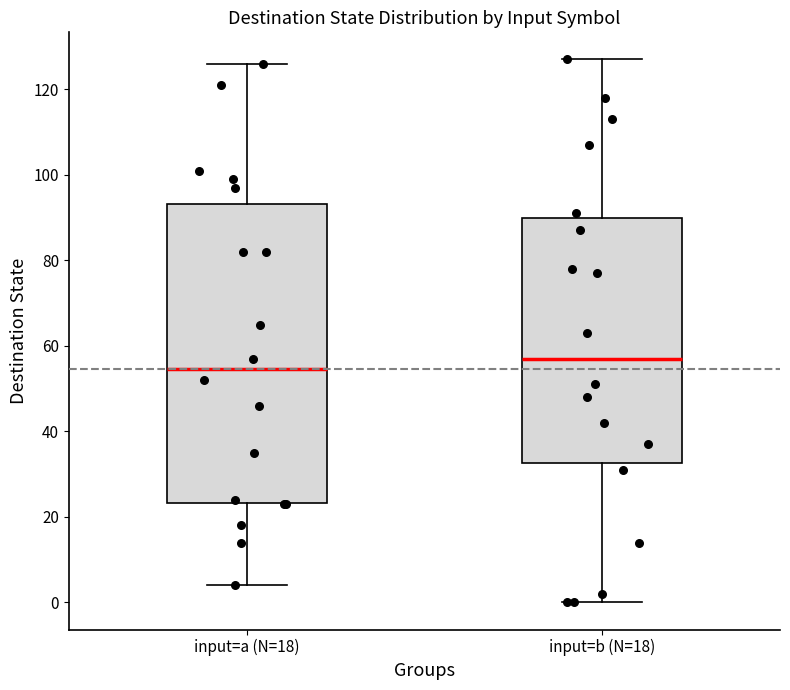

Which box has the highest median line?

input=b (N=18)